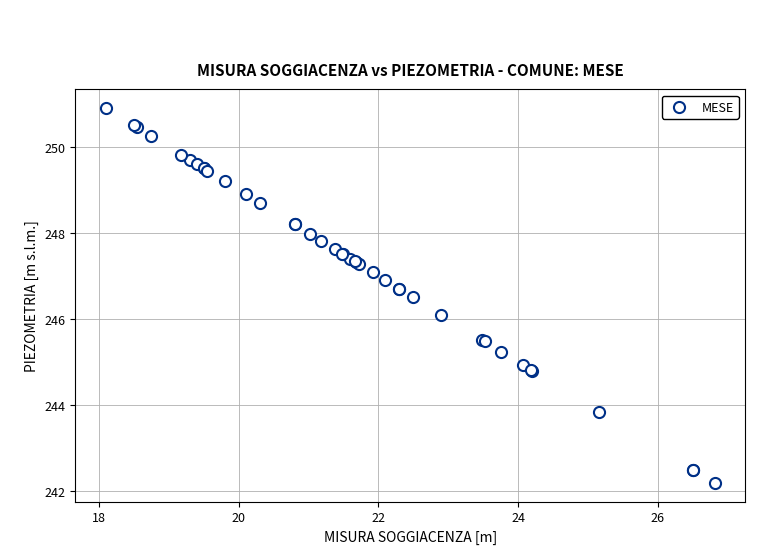

What Y value in the scatter plot is closest to 246?

246.1